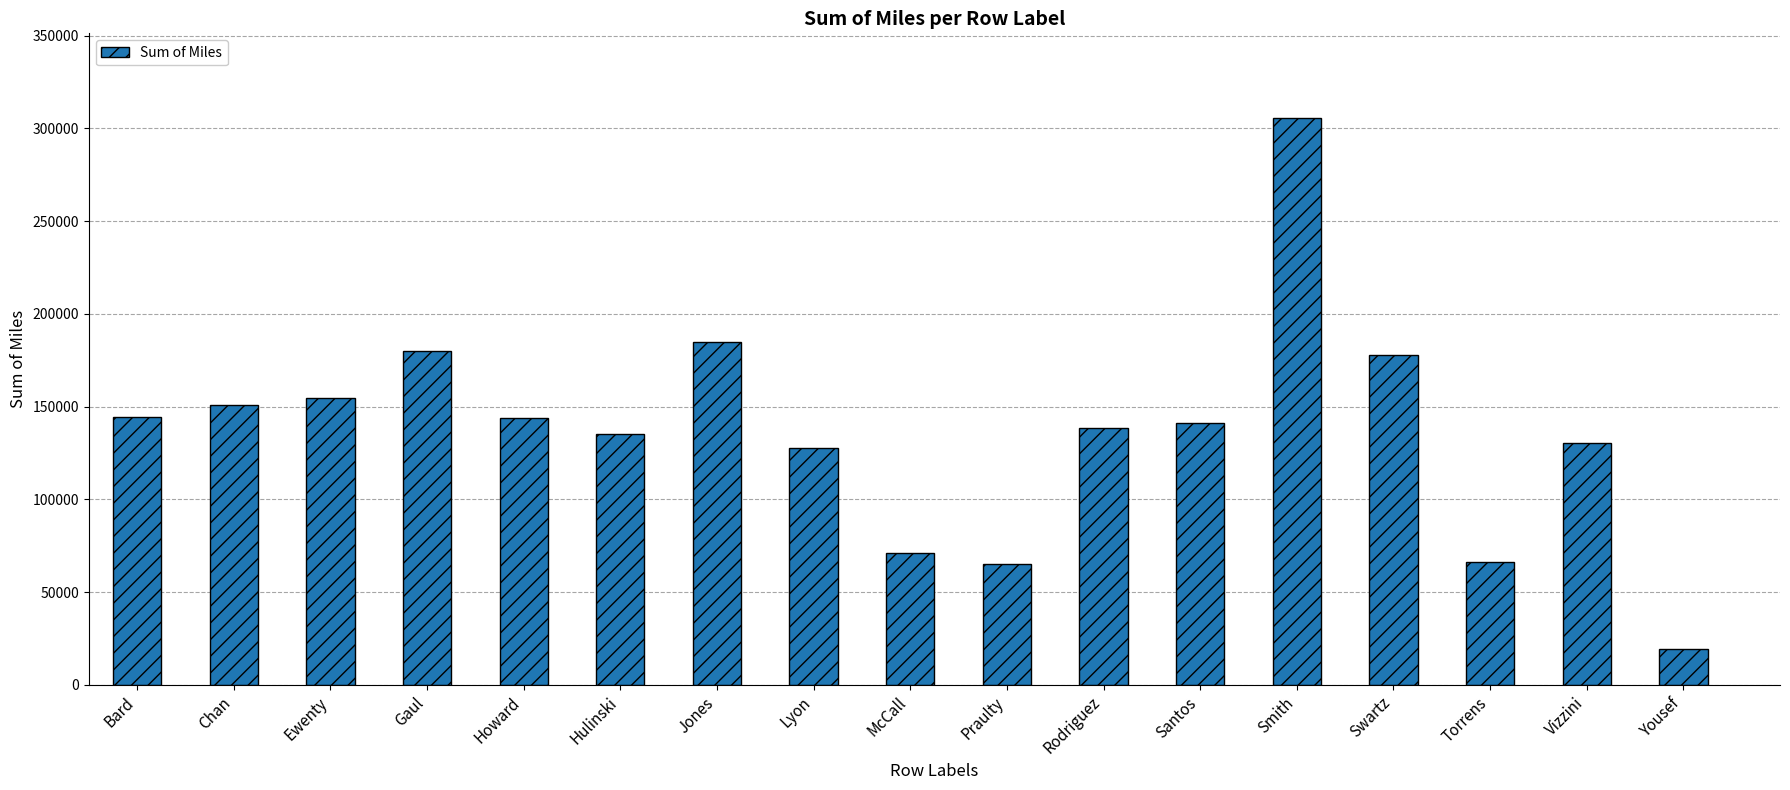

Is it true that the value at Chan is 150656.4?

True